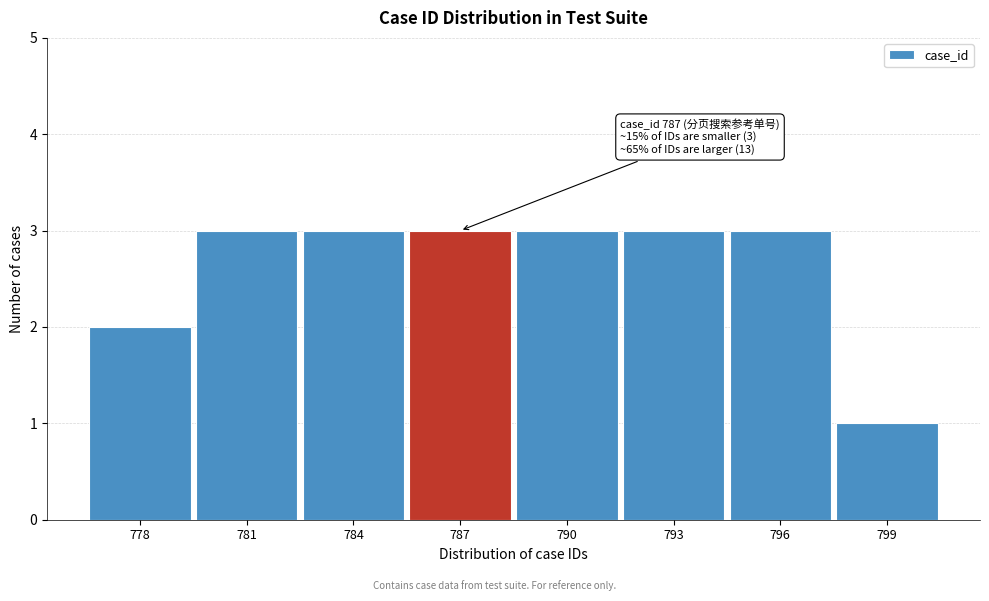

Reading left to right, transcribe all the data shown in this chart.

778=2	781=3	784=3	787=3	790=3	793=3	796=3	799=1